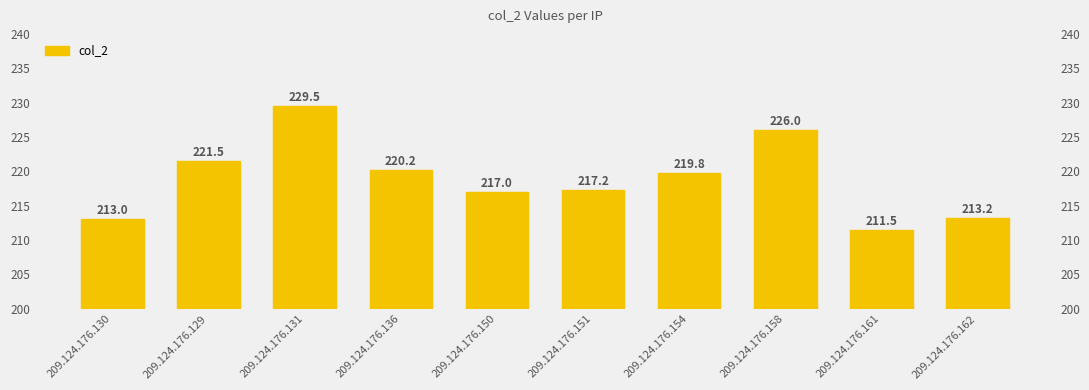

What is the label of the 2nd bar from the left?

209.124.176.129